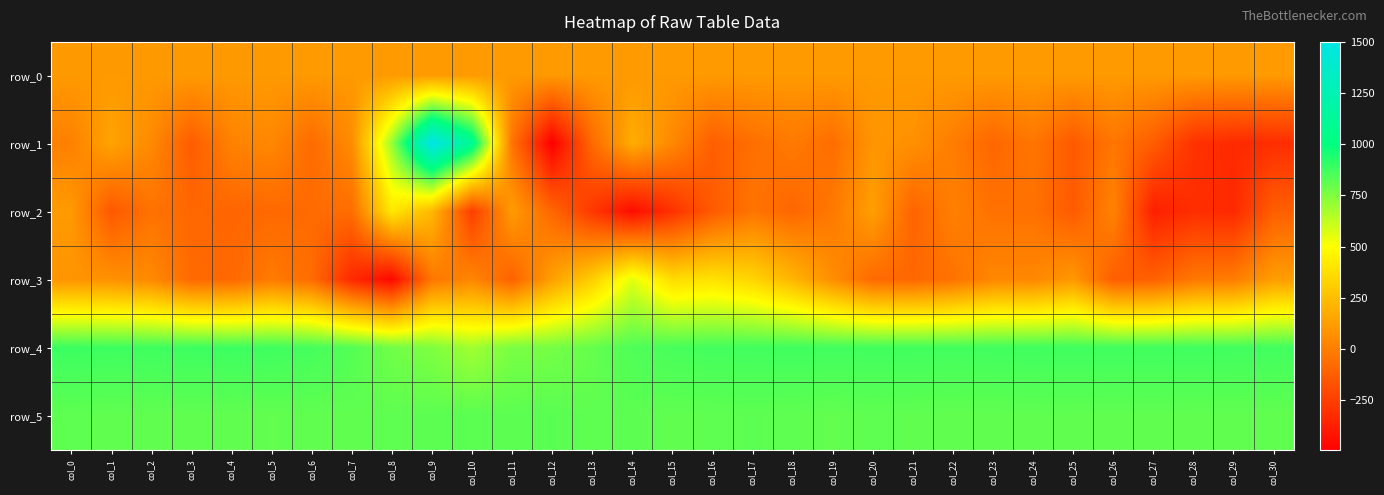

How many values in the row_2 series are below -89?

15